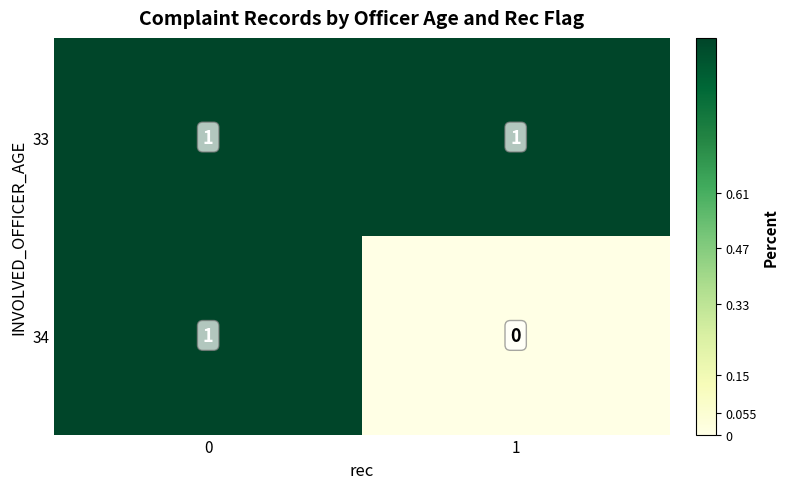

Which series has the largest total across all categories?

33